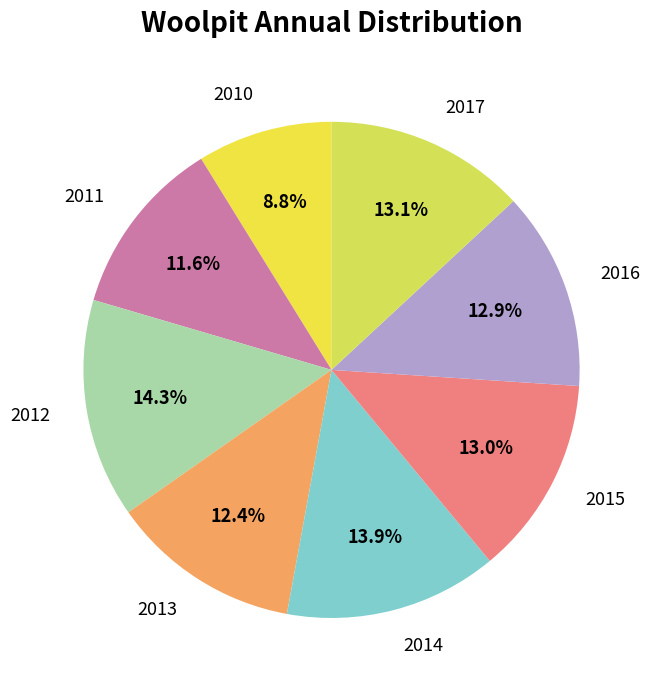

What is the smallest slice in the pie chart?

2010